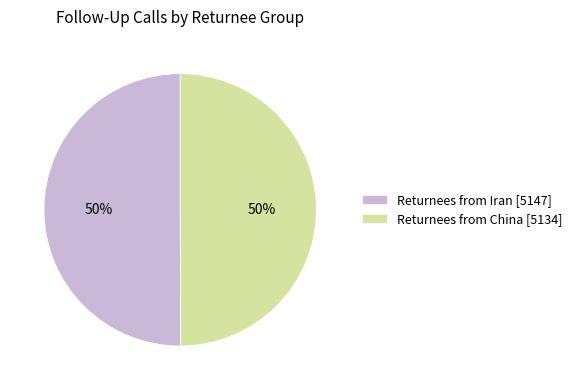

Is the sum of Returnees from Iran [5147] and Returnees from China [5134] greater than half?

Yes